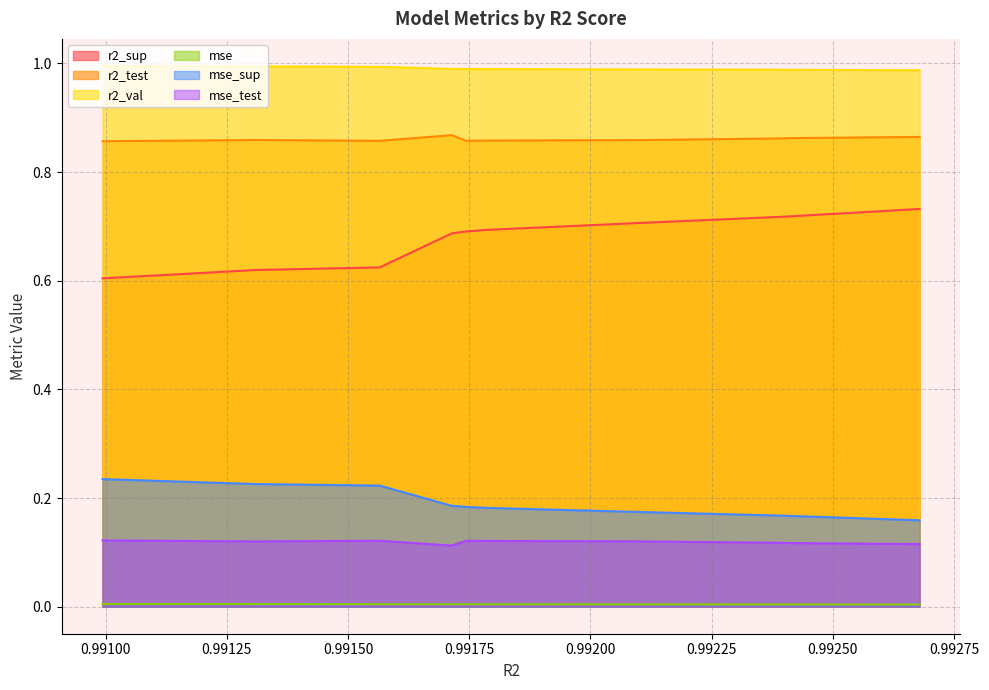

Is it true that mse_sup equals 0.2 at model_3_10_8?

True